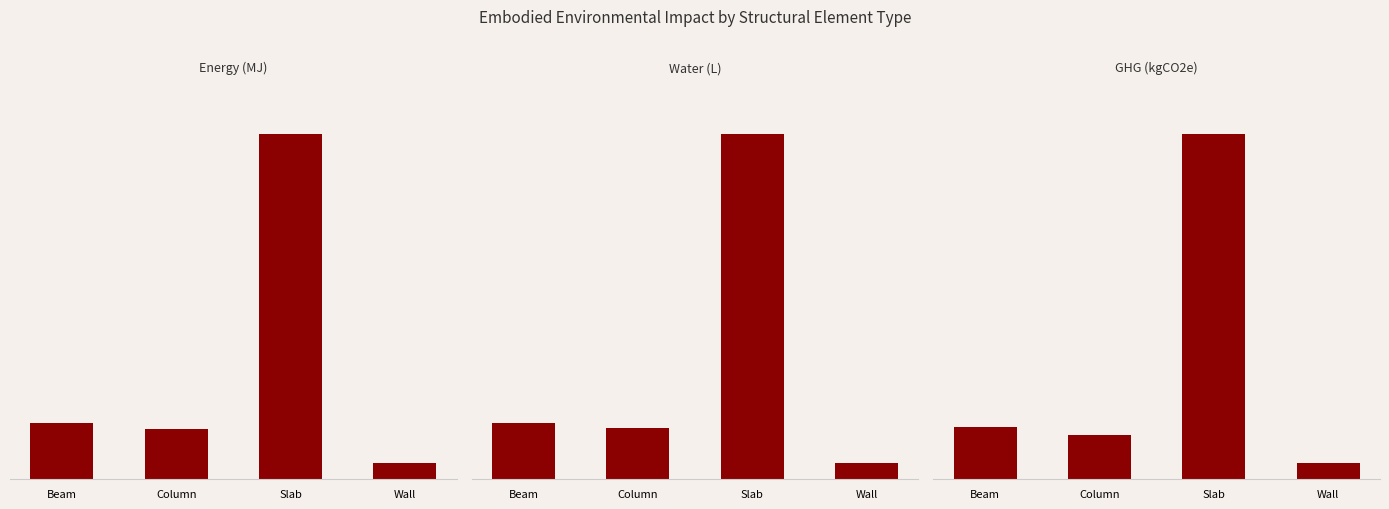

How many bars are there in total?

12